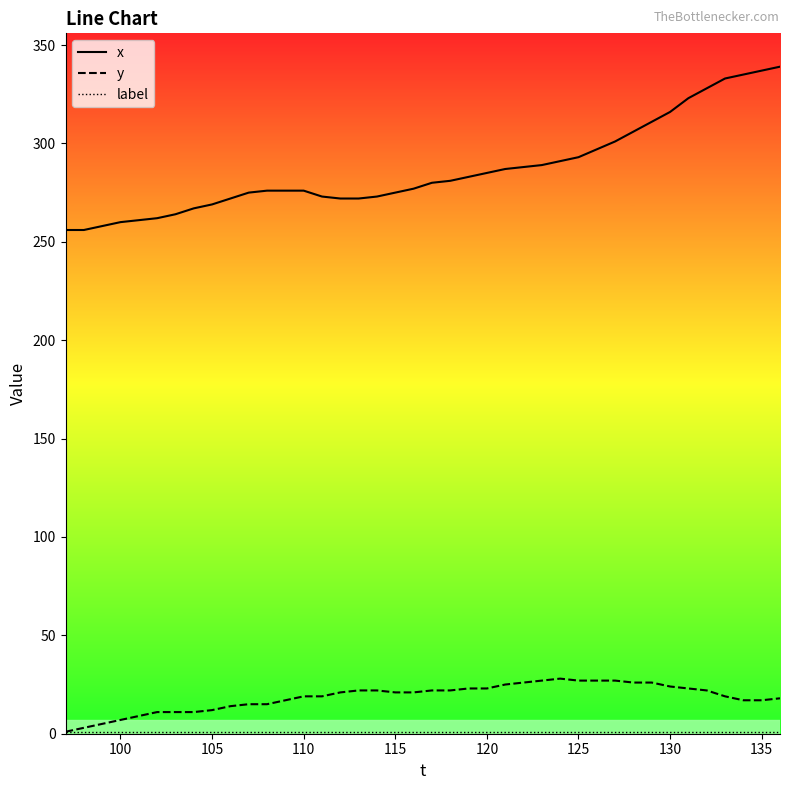

True or false: x and y cross at least once.

False